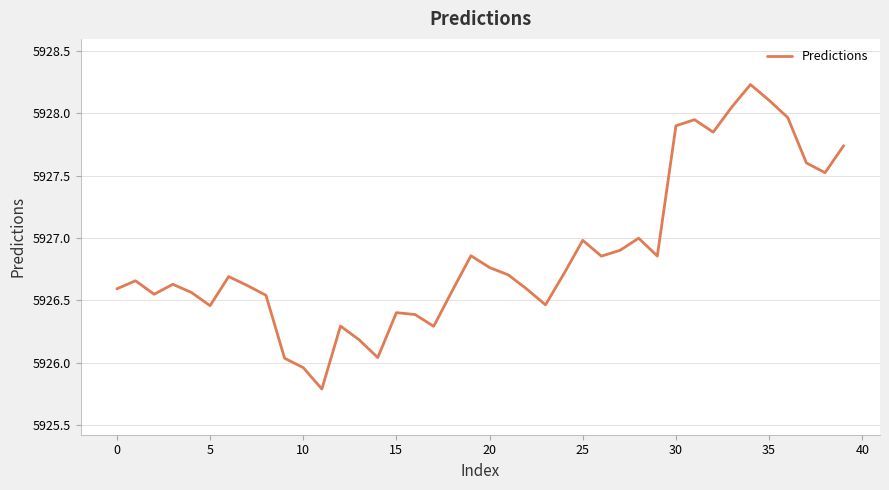

What is the difference between the maximum and minimum values?

2.4